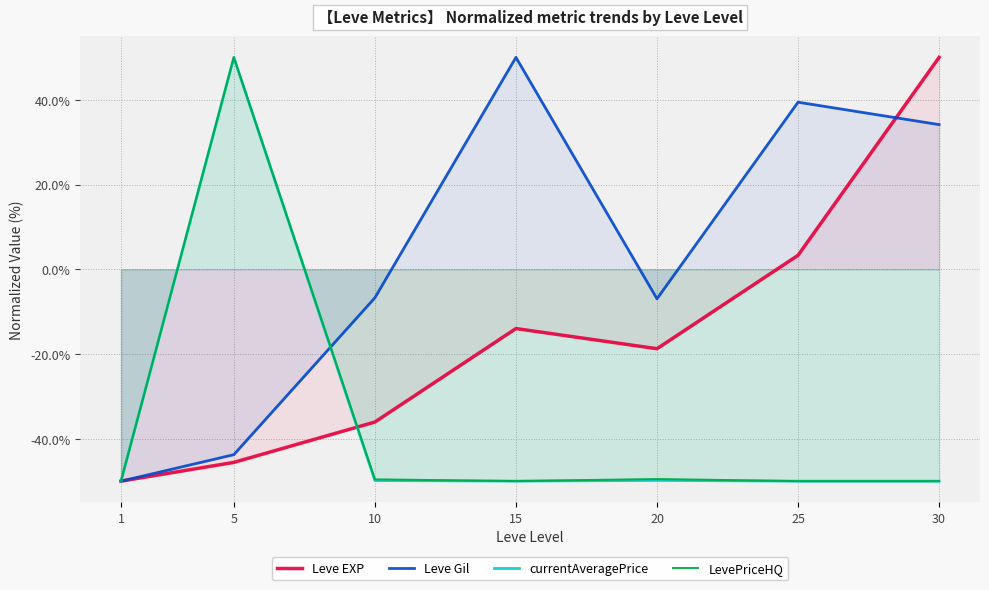

Rank the categories by LevePriceHQ value from lowest to highest.

25, 30, 1, 15, 10, 20, 5